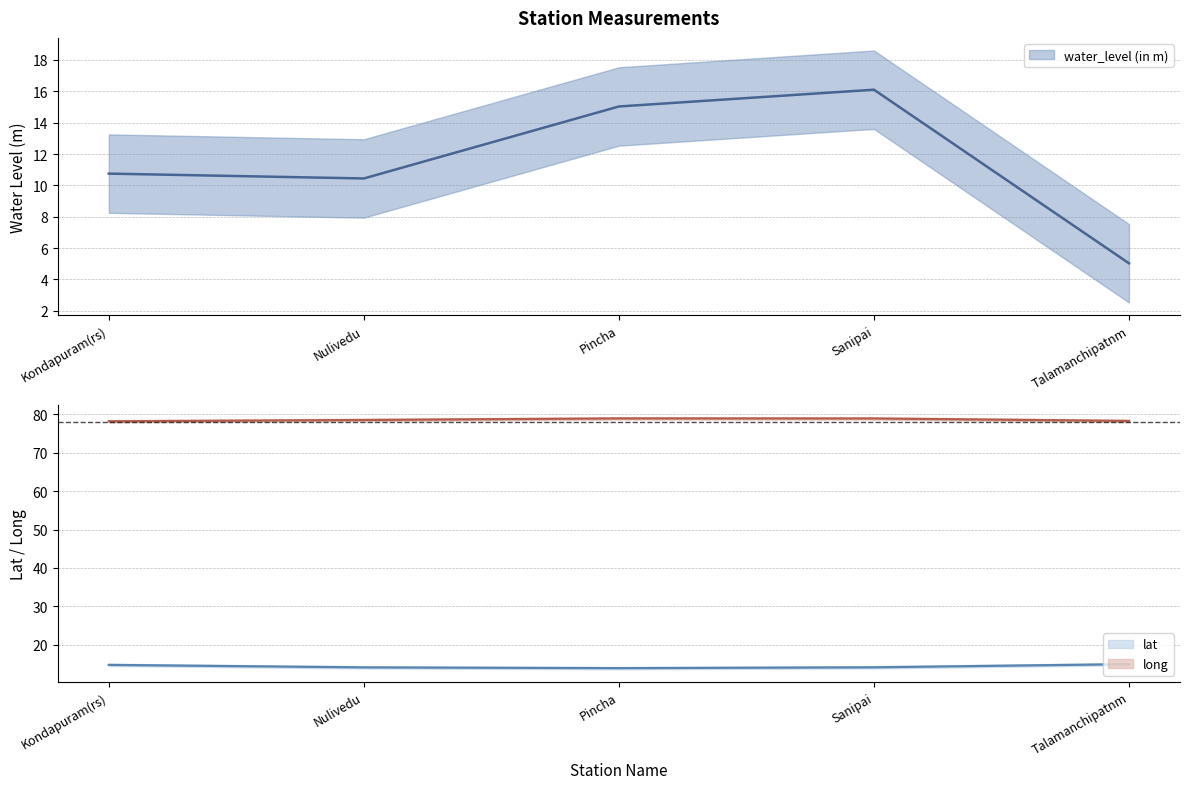

At which label is water_level (in m) closest to 10?

Nulivedu